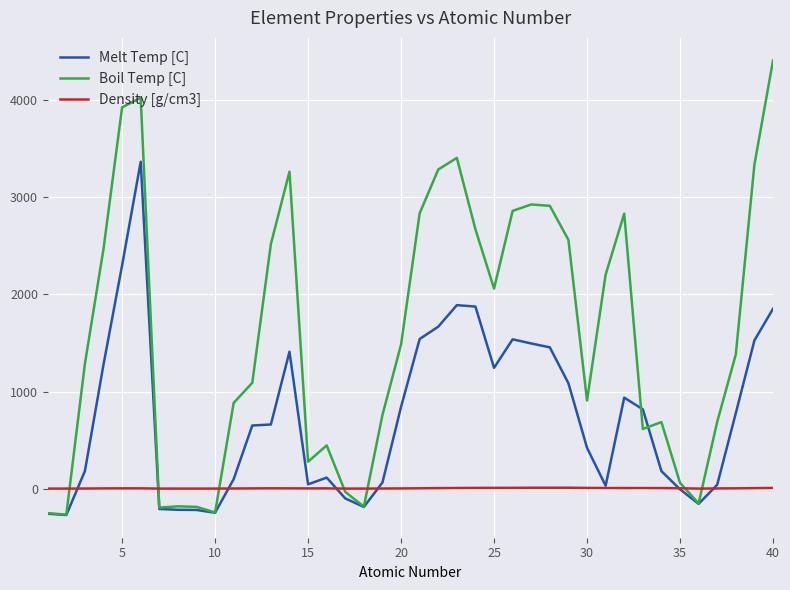

How many times do Density [g/cm3] and Boil Temp [C] cross each other?

7